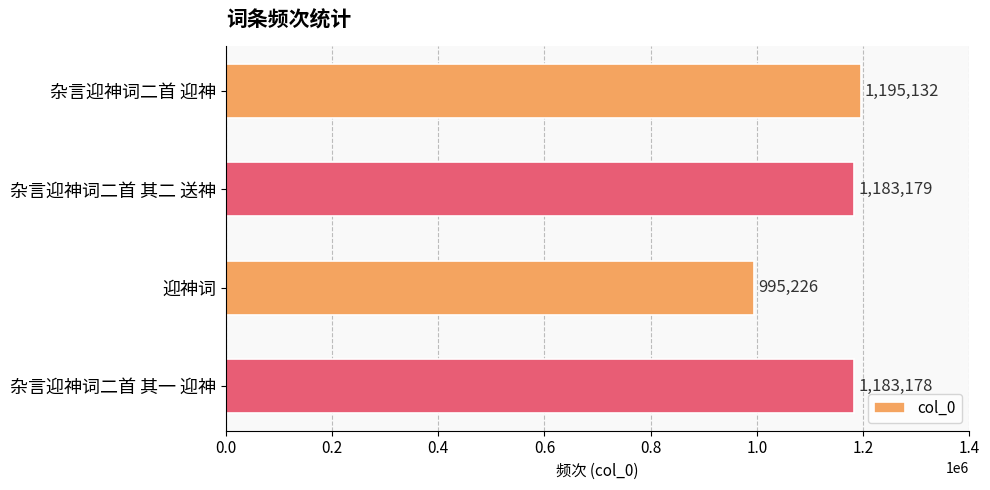

What is the difference between the maximum and second lowest values?

11954